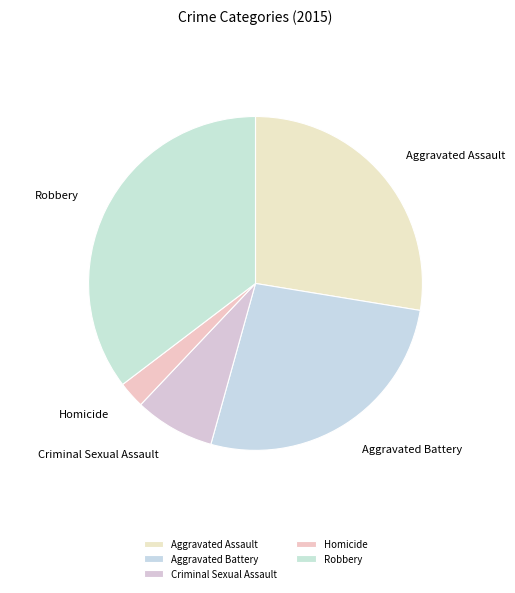

Approximately how many times larger is the value at Aggravated Battery compared to Criminal Sexual Assault?

3.4